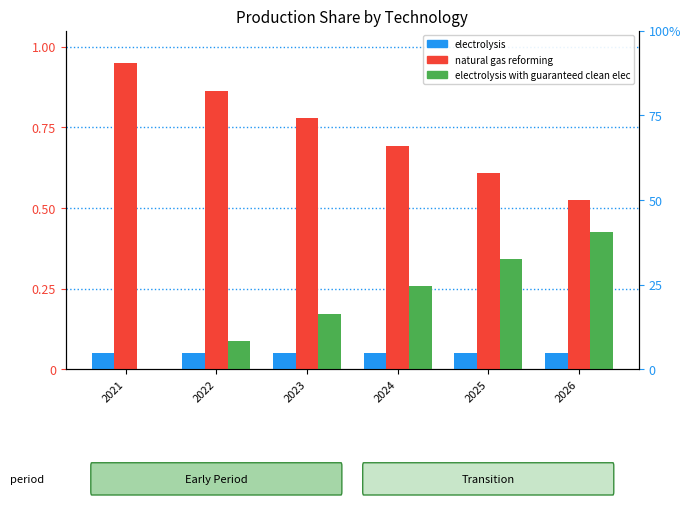

List the series in order of their peak value, lowest first.

electrolysis, electrolysis with guaranteed clean elec, natural gas reforming